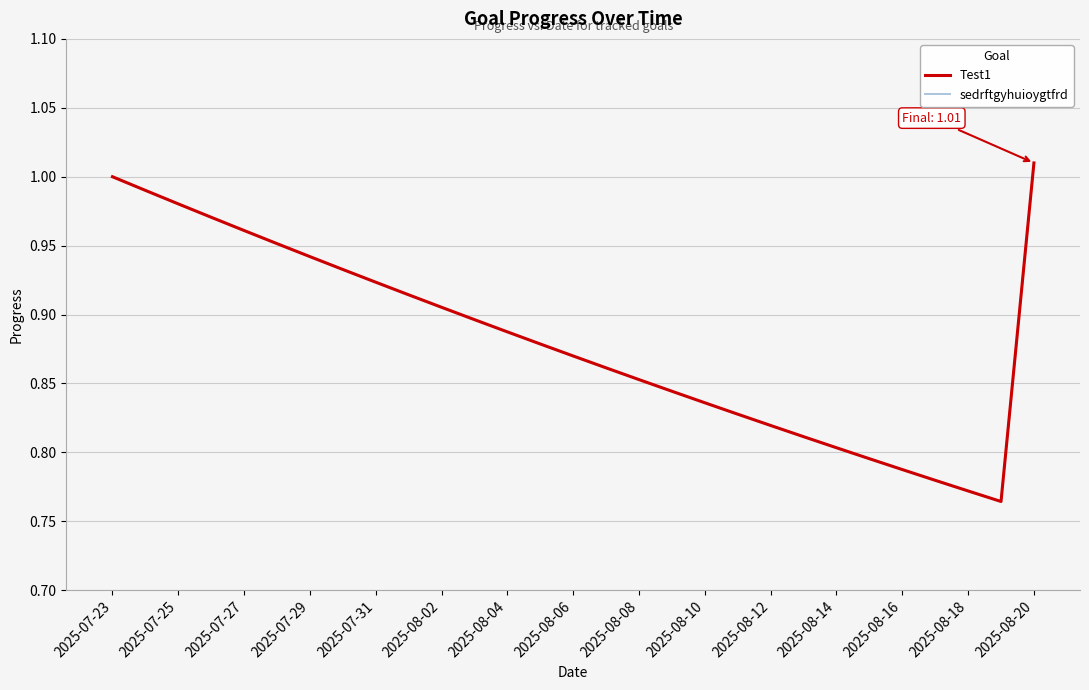

What is the average value of the Test1 series?

0.9